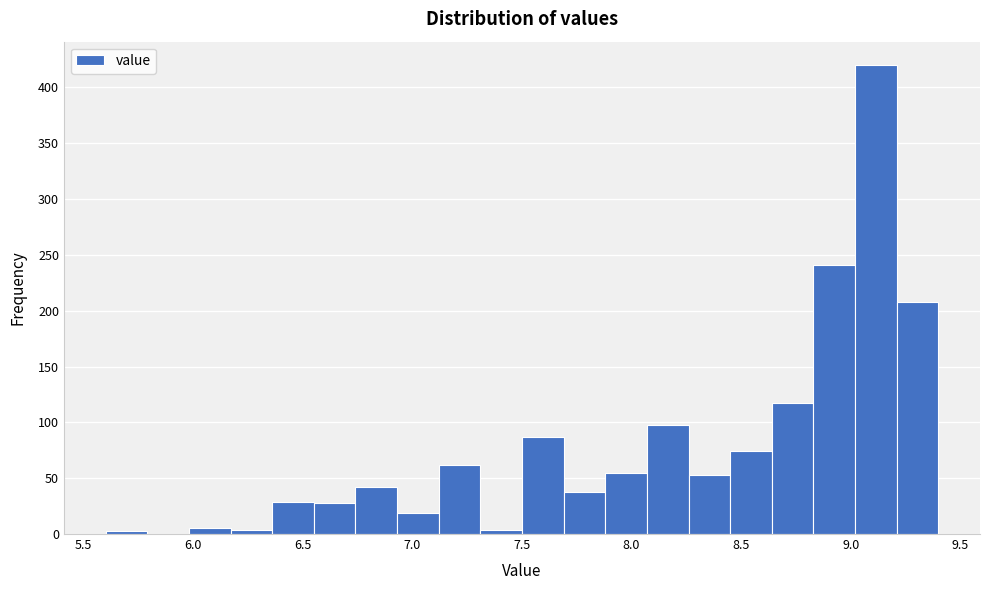

Around what value on the x-axis is the tallest bar? Give the approximate position of its centre, as read against the axis.

9.10